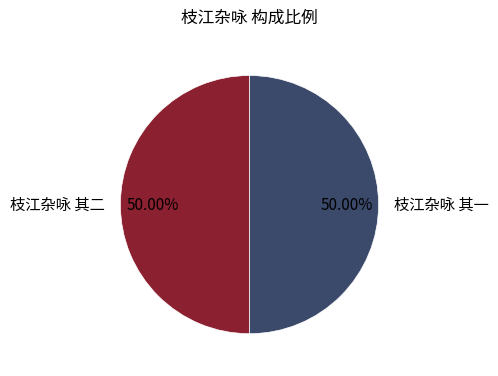

How many slices are in this pie chart?

2